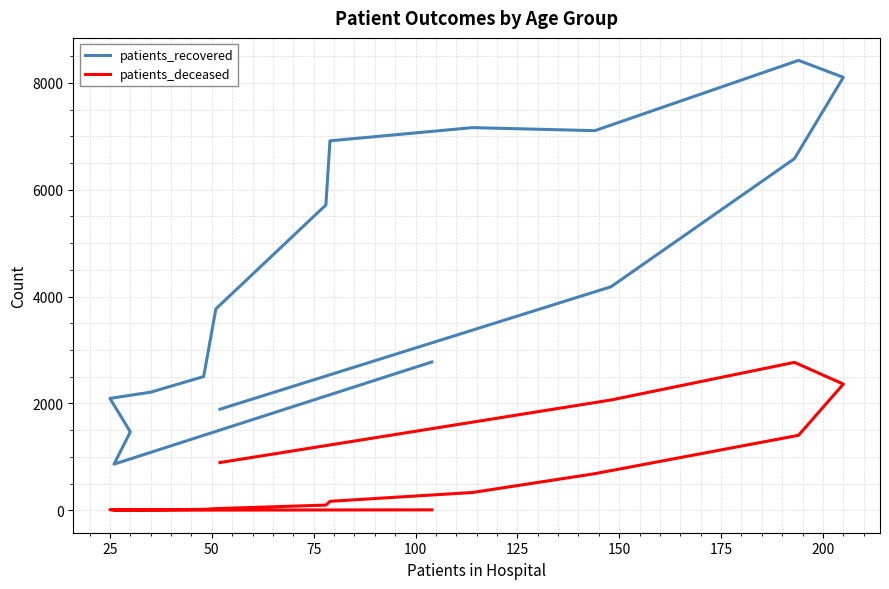

What is the sum of all patients_recovered values?

71771